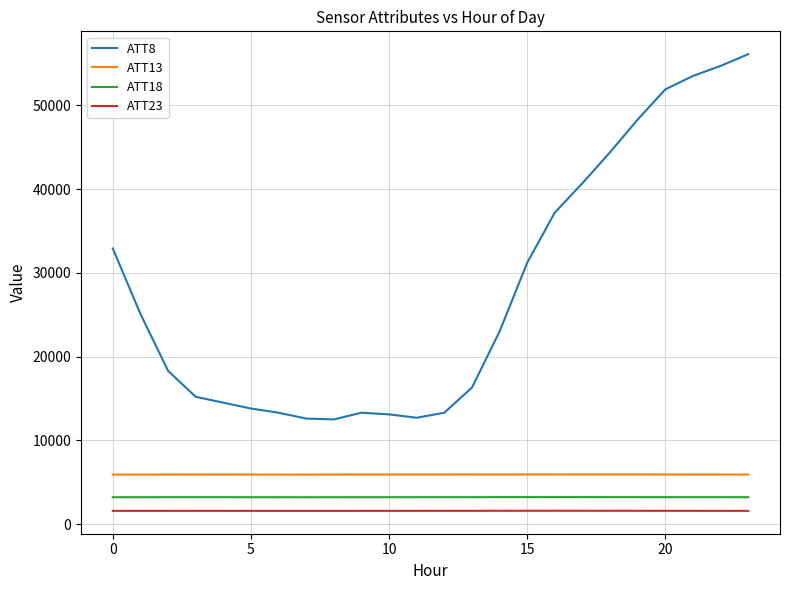

Which series has the widest spread of values?

ATT8